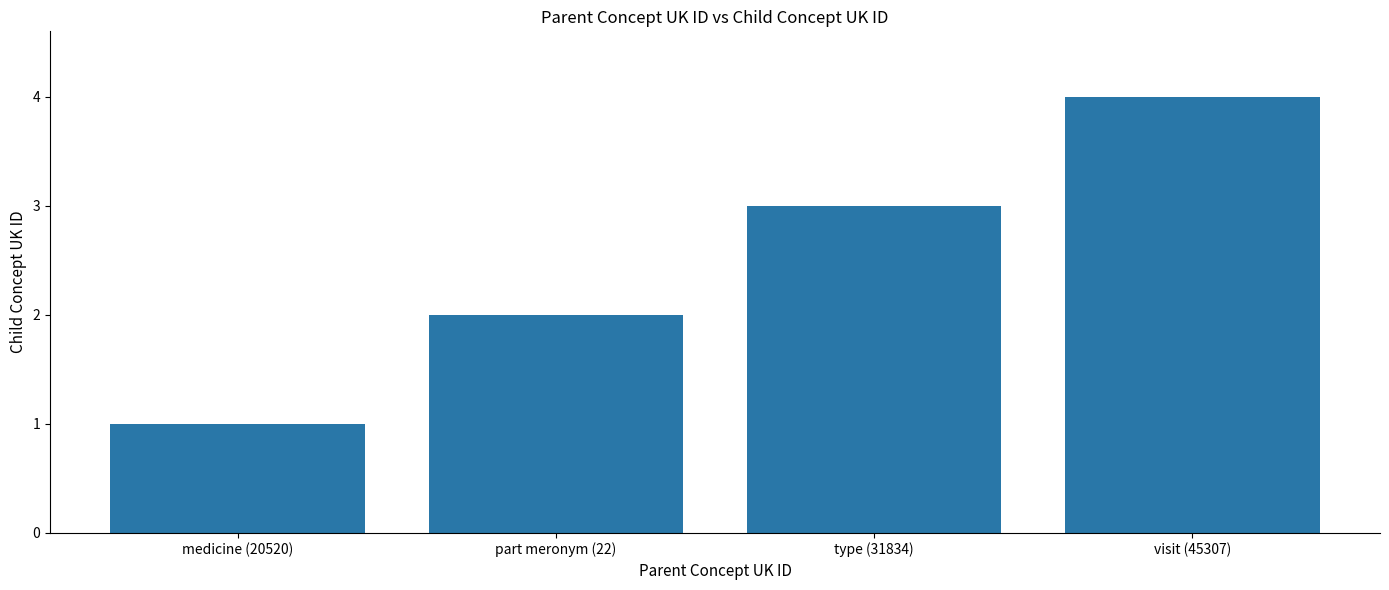

Rank the categories by value from lowest to highest.

medicine (20520), part meronym (22), type (31834), visit (45307)